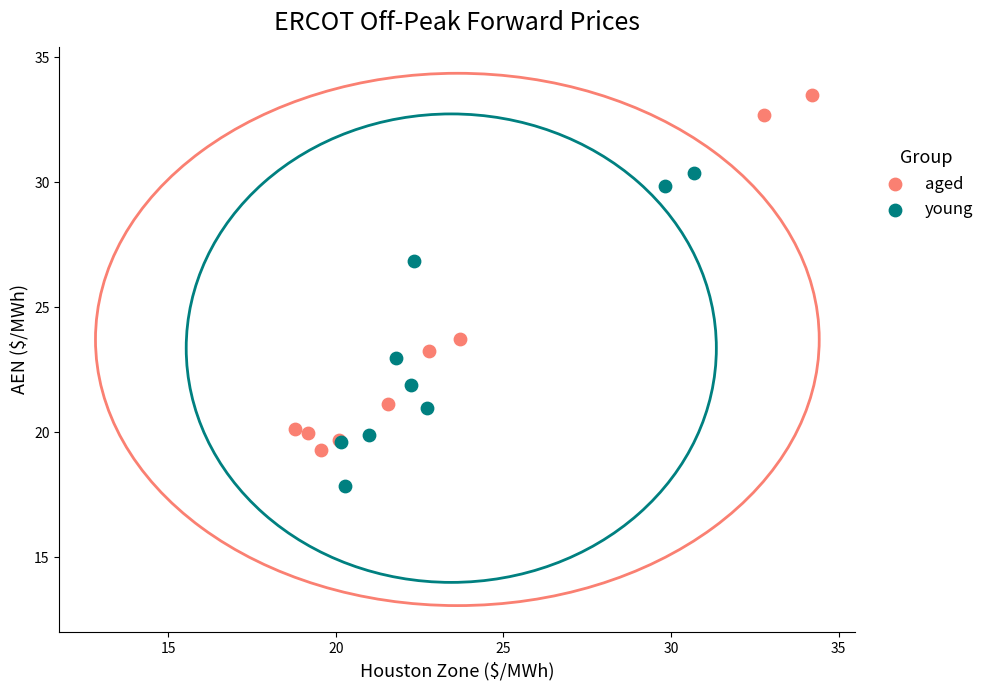

Which series has the largest Y range (max minus min)?

aged